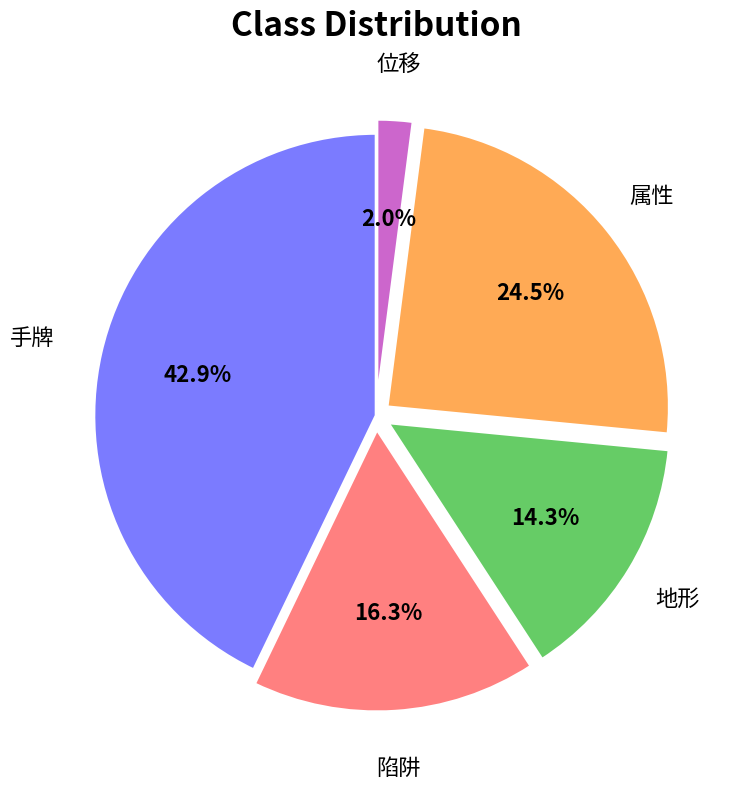

To the nearest percent, what percentage of the pie is 地形?

14%